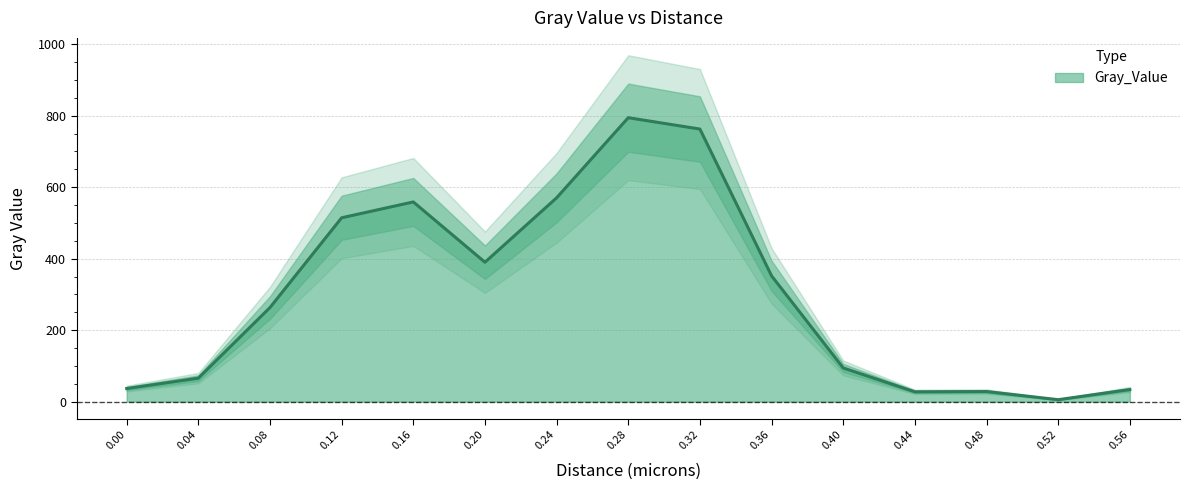

What is the sum of all values?

4498.7